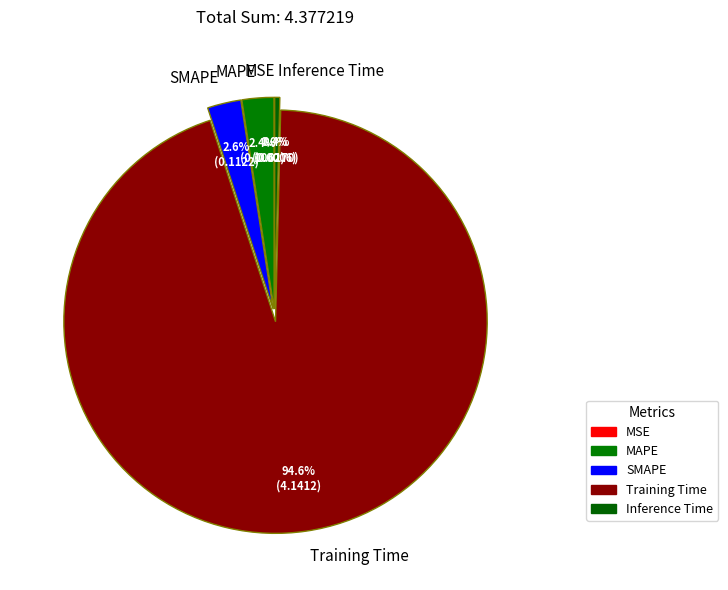

What is the largest slice in the pie chart?

Training Time